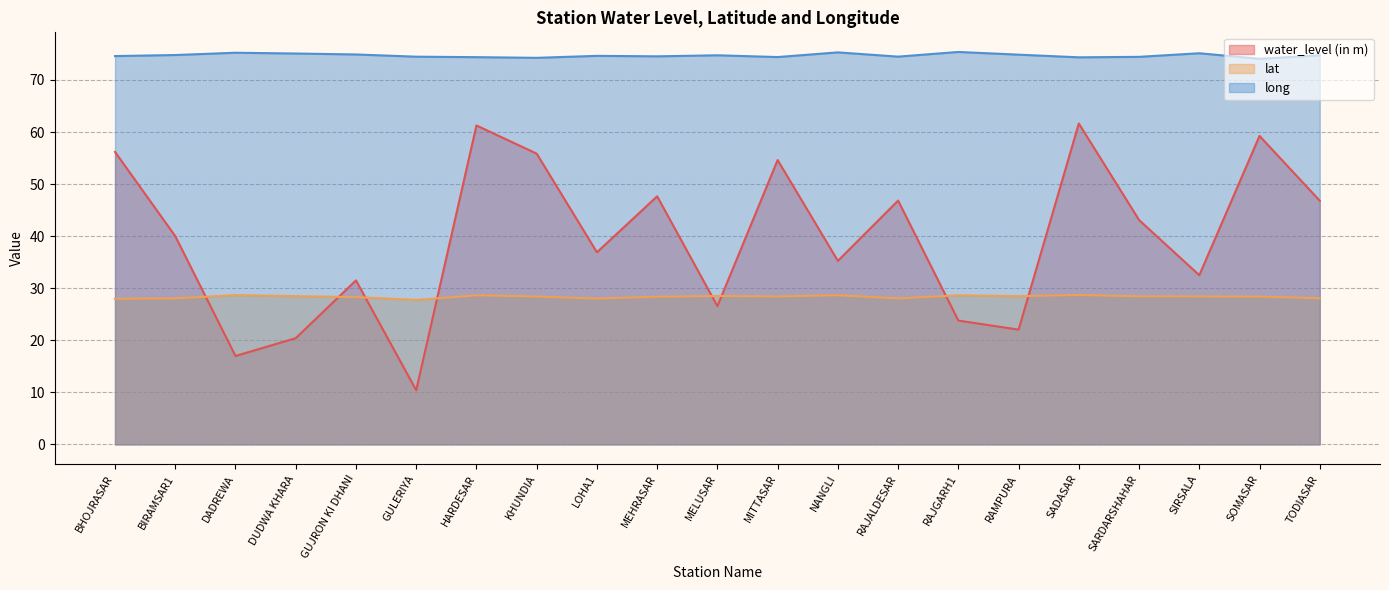

The long series shows 75.2 at DADREWA. True or false?

True